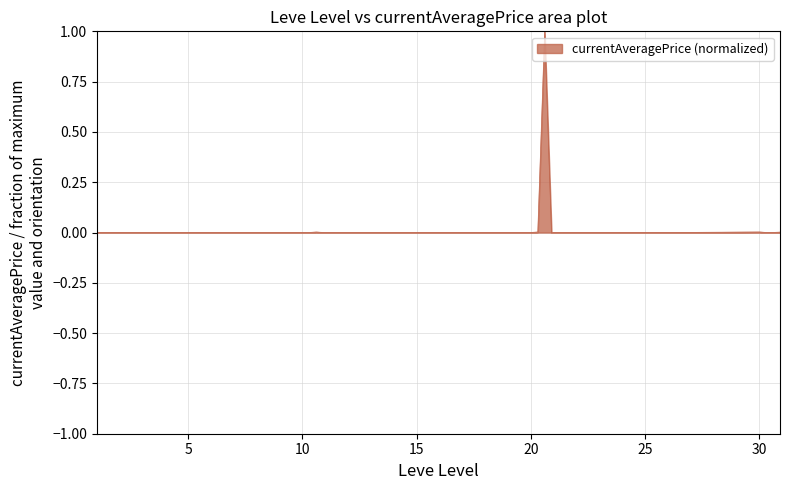

What is the greatest value displayed?

1.0